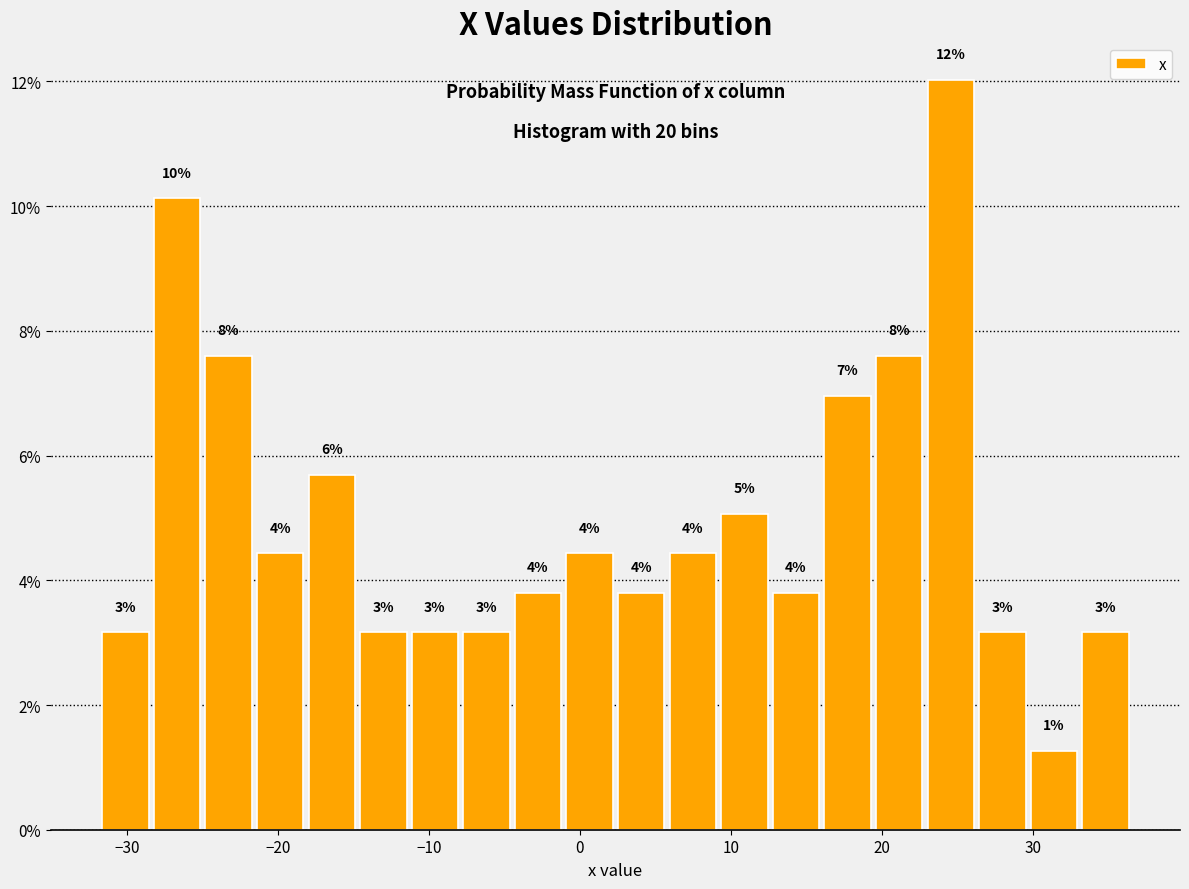

Read against the x-axis, roughly where is the centre of the tallest bar?

25